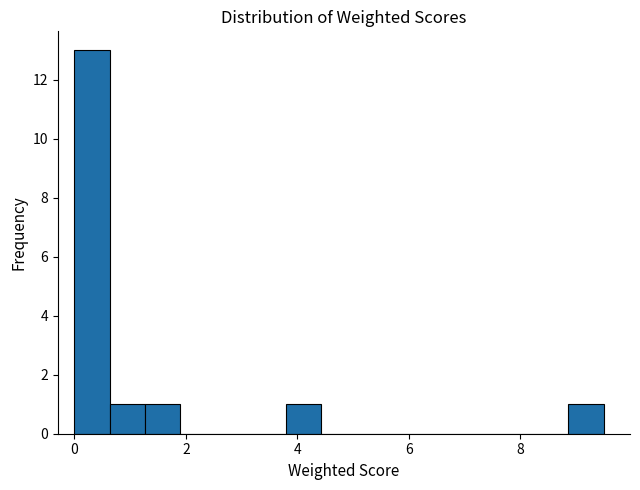

Around what value on the x-axis is the tallest bar? Give the approximate position of its centre, as read against the axis.

0.4